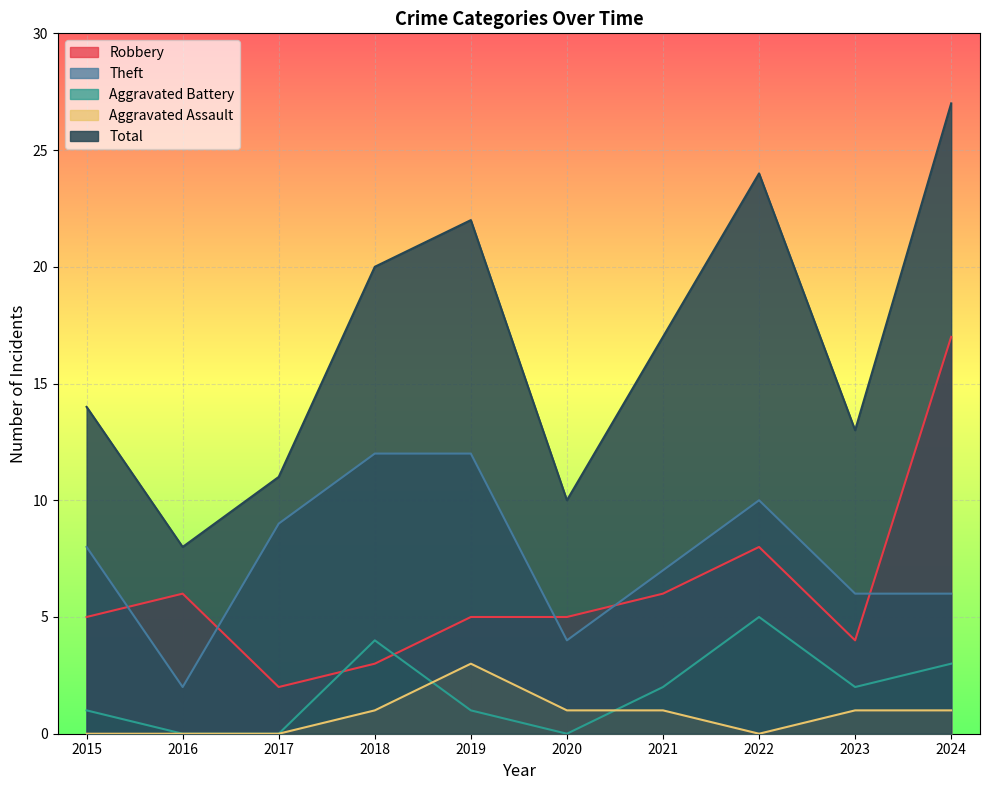

At which category does the chart reach its peak across all series?

2024